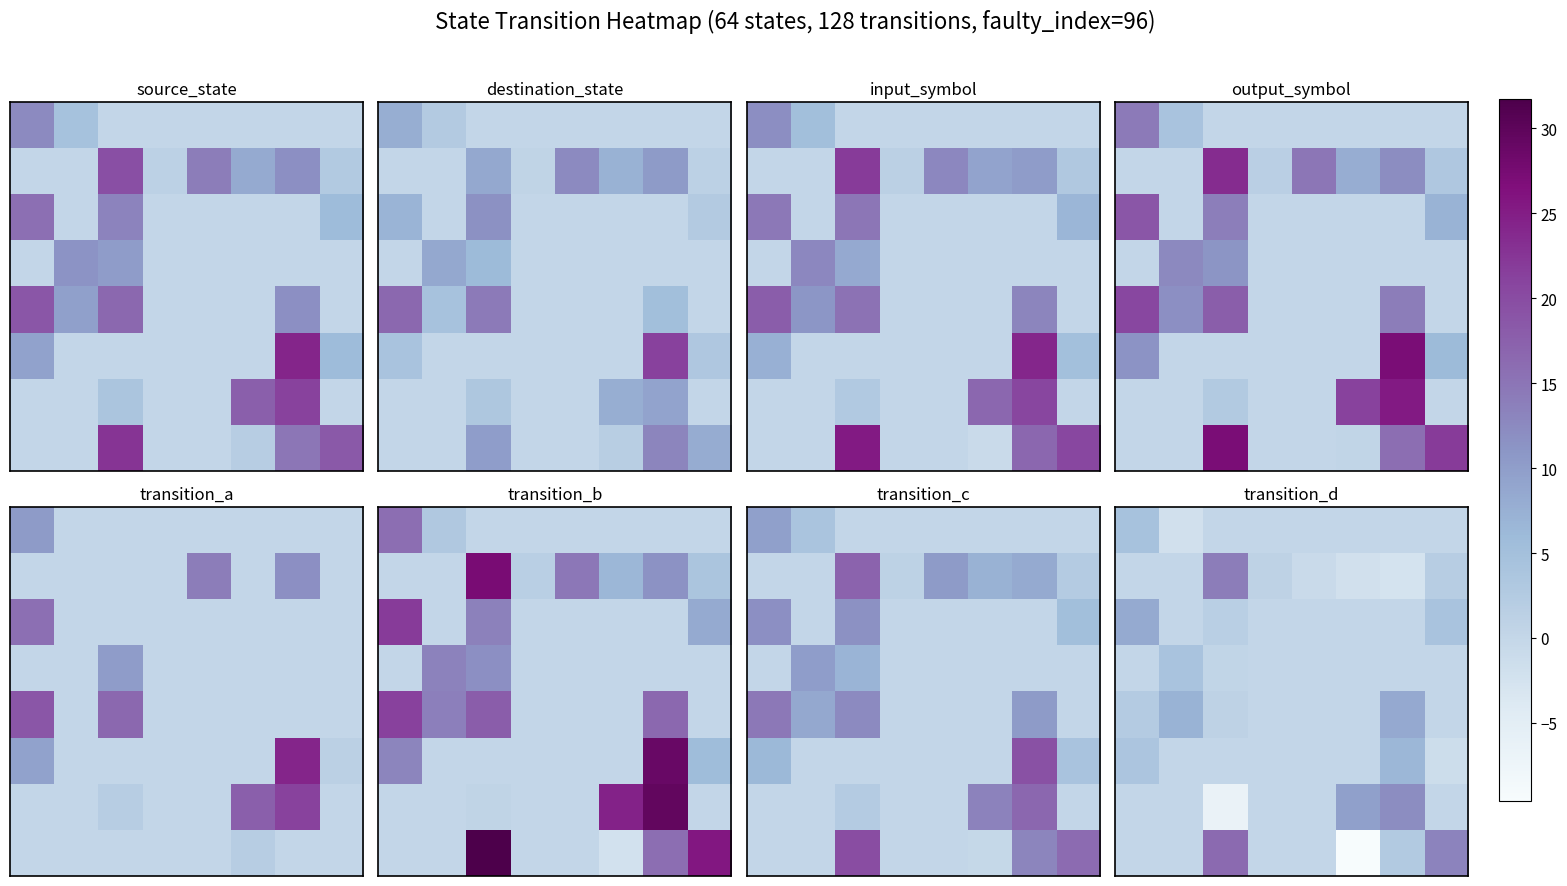

What is the smallest value displayed?

-9.6